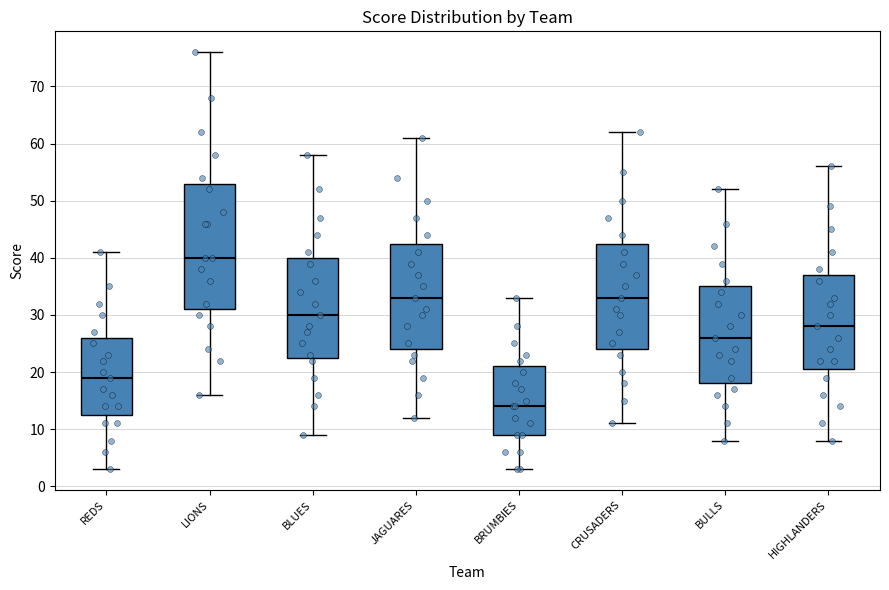

Reading left to right, read every box against the y-axis: the position of its median line, the range the box covers, and the ends of its whiskers. The values are not printed on the chart, so give them approximately, as read against the axis.

REDS: median 19, box 13 to 26, whiskers 3 to 41
LIONS: median 40, box 31 to 53, whiskers 16 to 76
BLUES: median 30, box 23 to 40, whiskers 9 to 58
JAGUARES: median 33, box 24 to 43, whiskers 12 to 61
BRUMBIES: median 14, box 9 to 21, whiskers 3 to 33
CRUSADERS: median 33, box 24 to 43, whiskers 11 to 62
BULLS: median 26, box 18 to 35, whiskers 8 to 52
HIGHLANDERS: median 28, box 21 to 37, whiskers 8 to 56